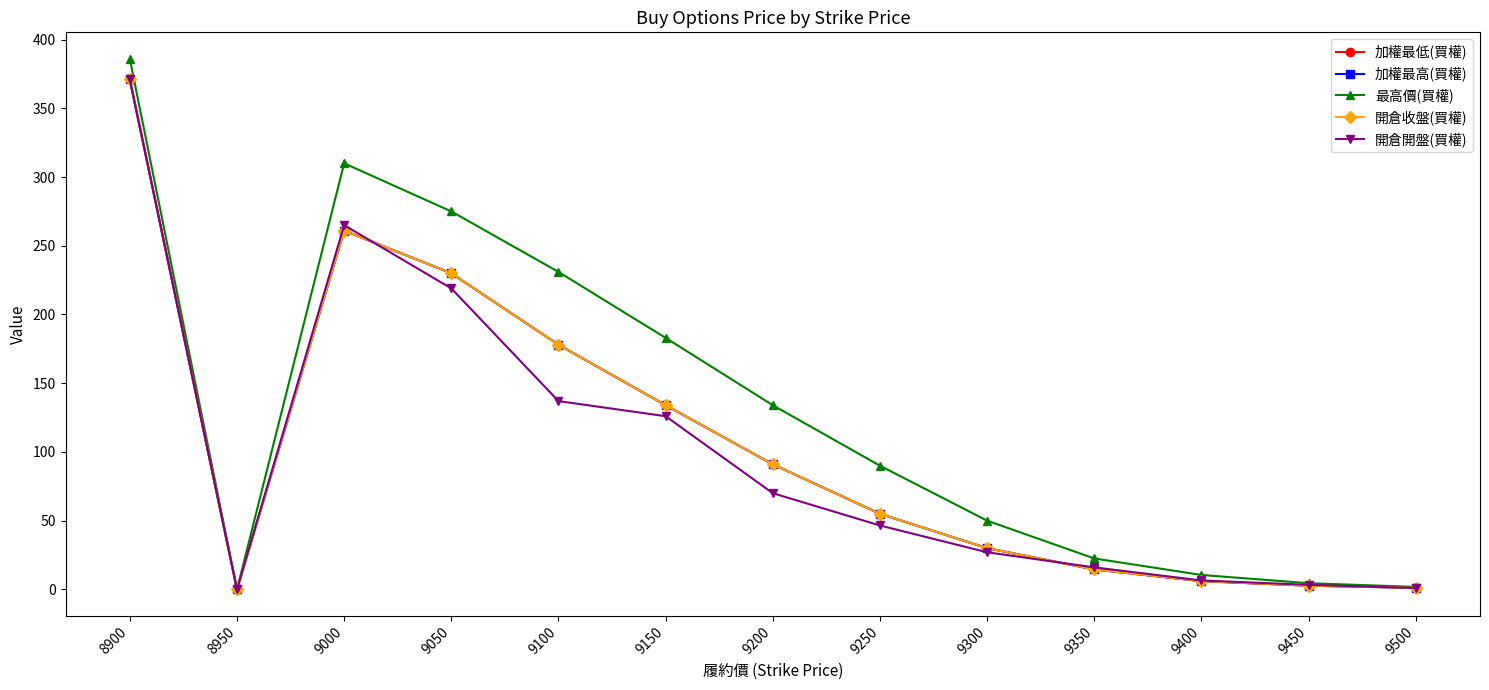

Is it true that 開倉開盤(買權) equals 0.0 at 8950?

True